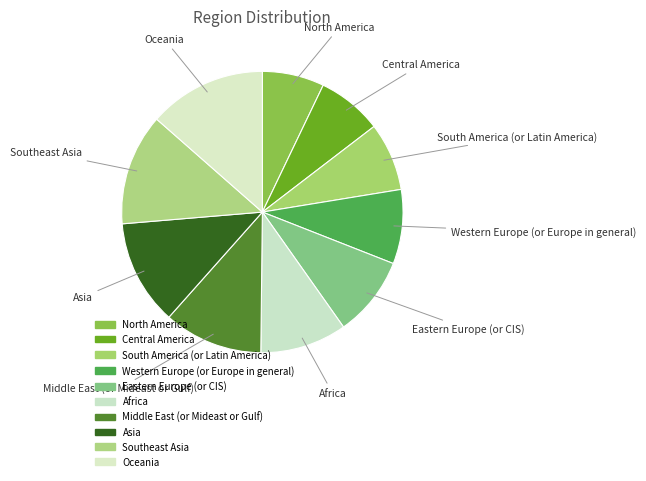

True or false: Western Europe (or Europe in general) accounts for 9% of the total.

True